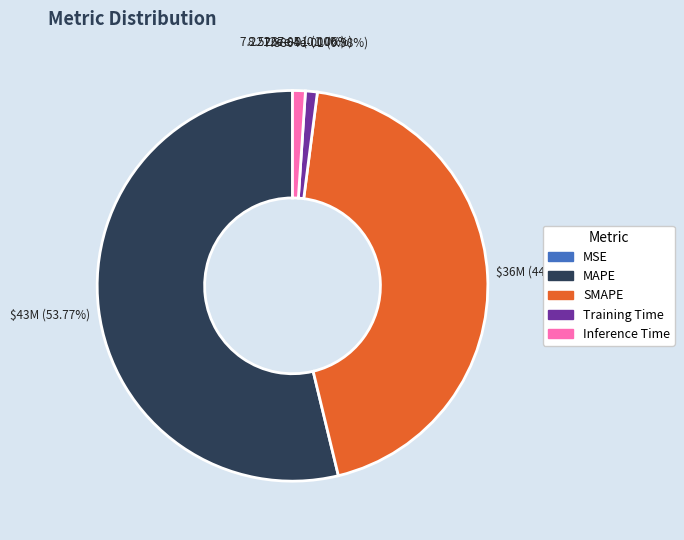

Which slice is the largest?

MAPE